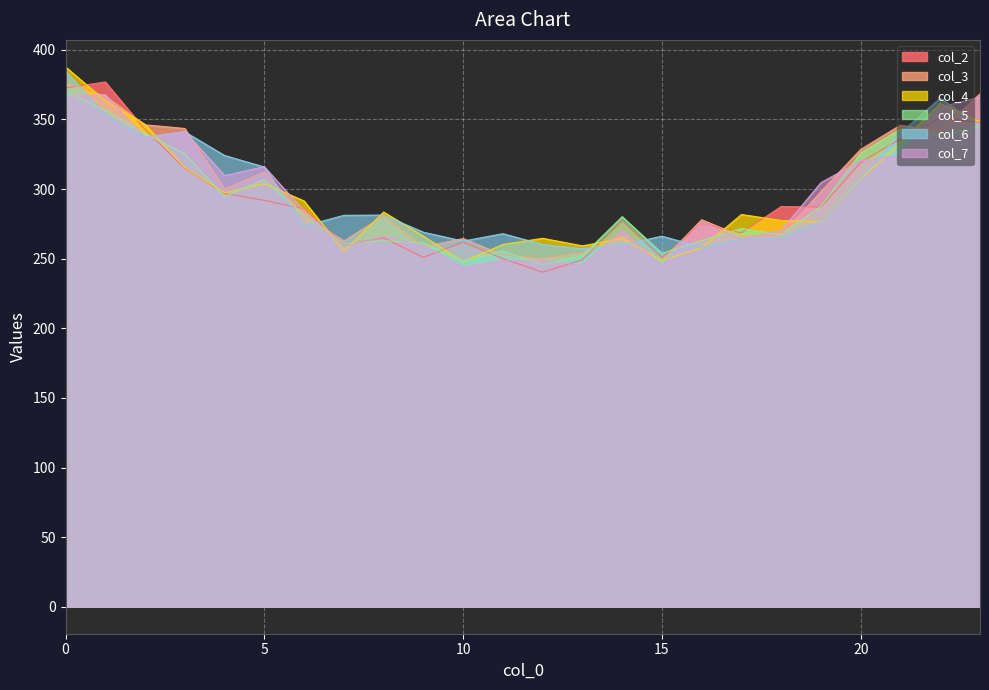

In col_2, how many points are lower than both neighbors (excluding endpoints)?

6